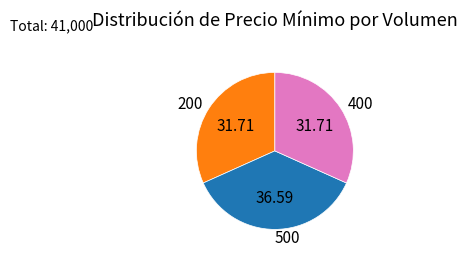

Which has a higher value, 500 or 200?

500